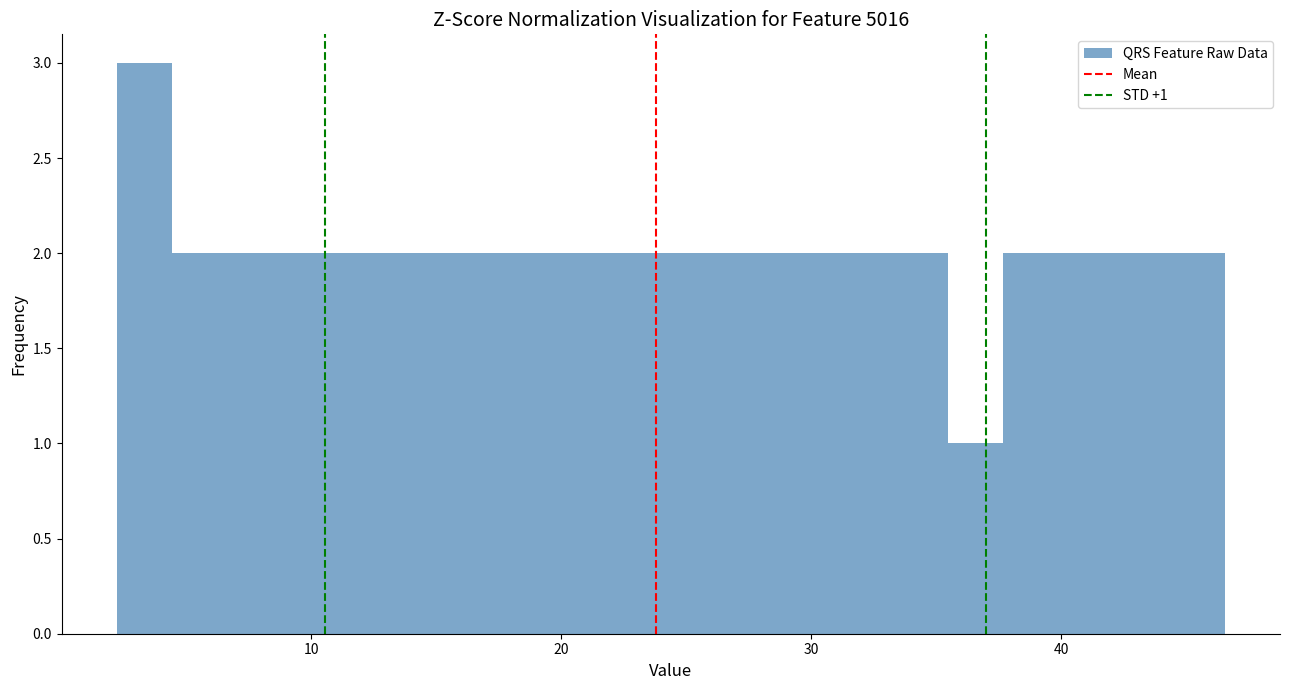

Around what value on the x-axis is the tallest bar? Give the approximate position of its centre, as read against the axis.

3